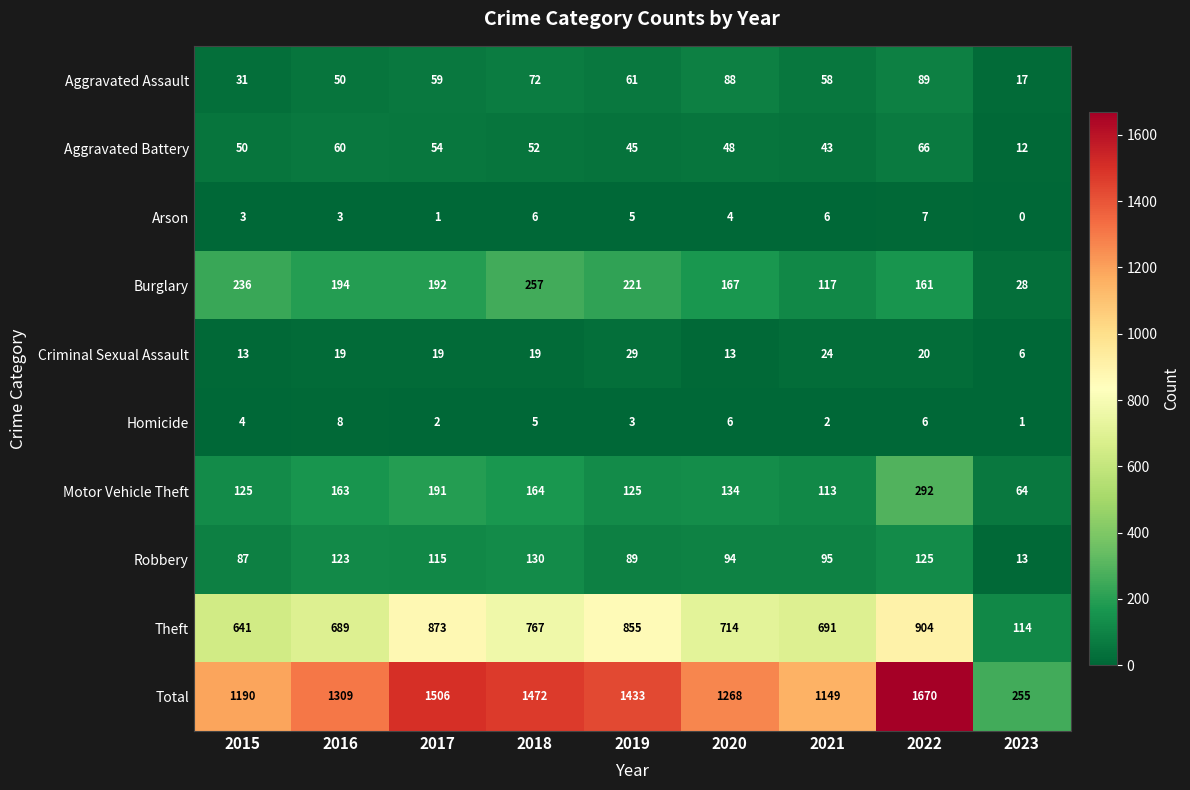

What is the sum of the Aggravated Battery values at 2015 and 2018?

102